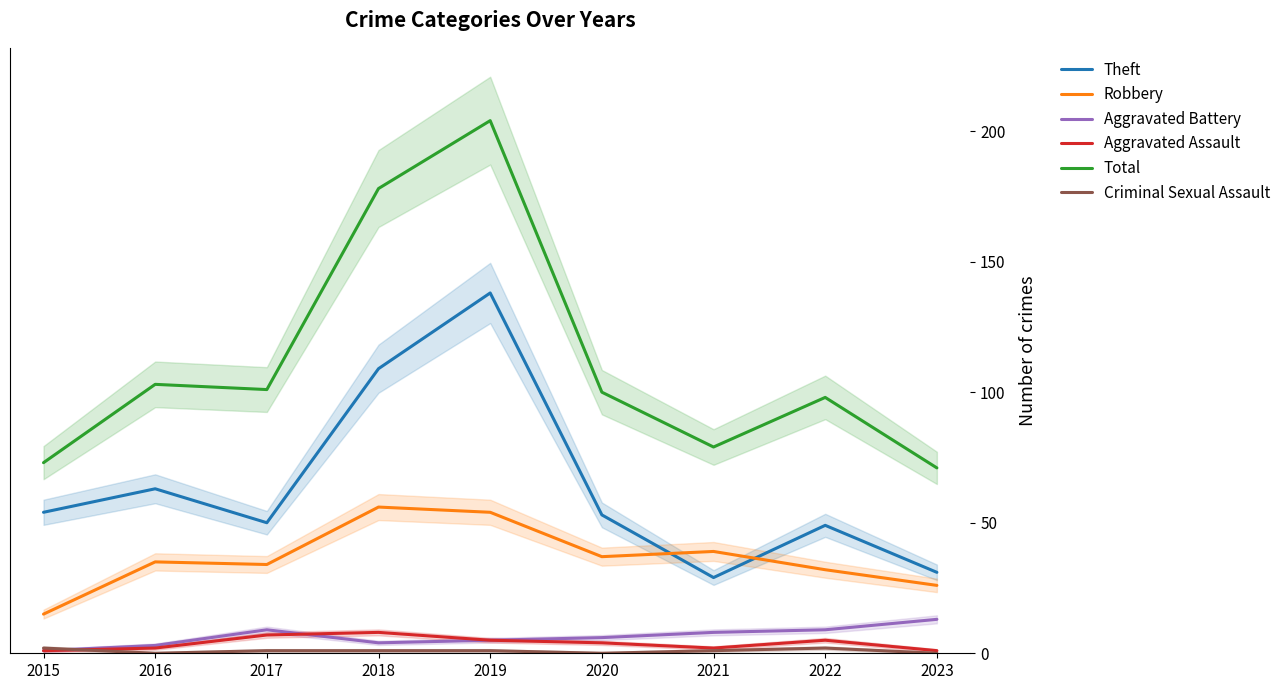

Which series has the largest total across all categories?

Total